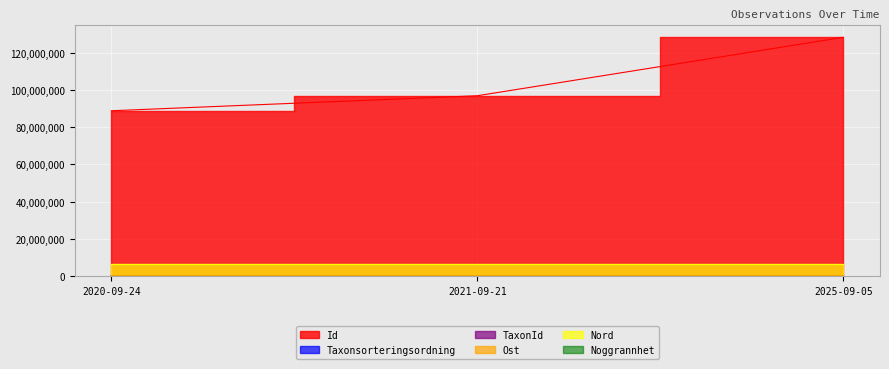

True or false: Taxonsorteringsordning has a value of 158519.3 at 2025-09-05.

False